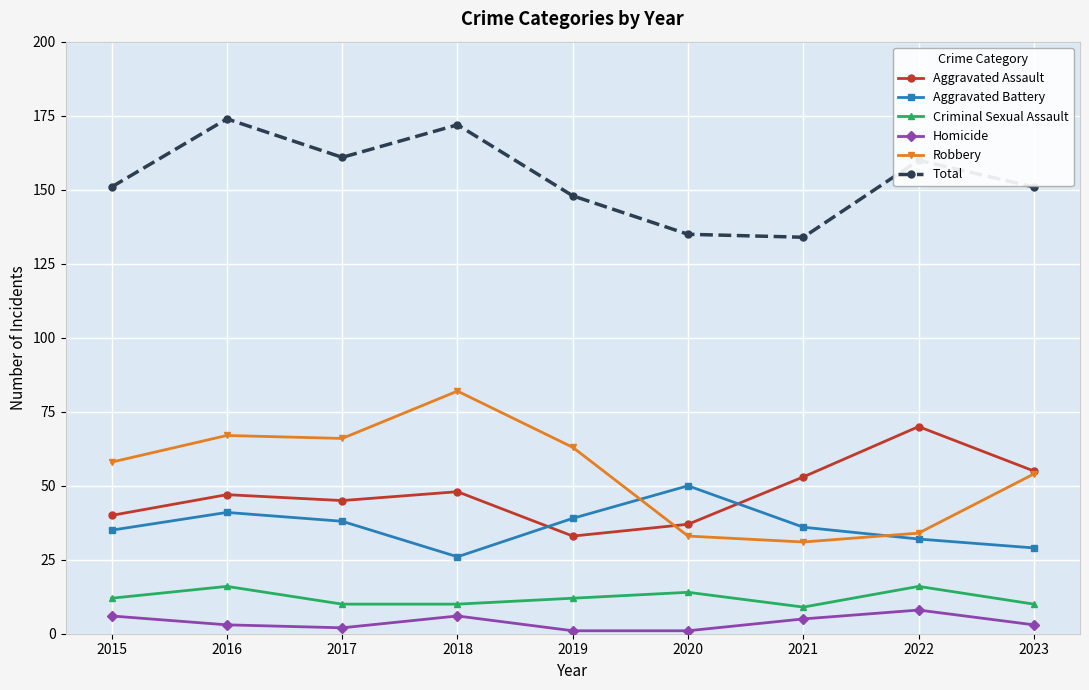

What is the difference between the Aggravated Battery values at 2023 and 2019?

10